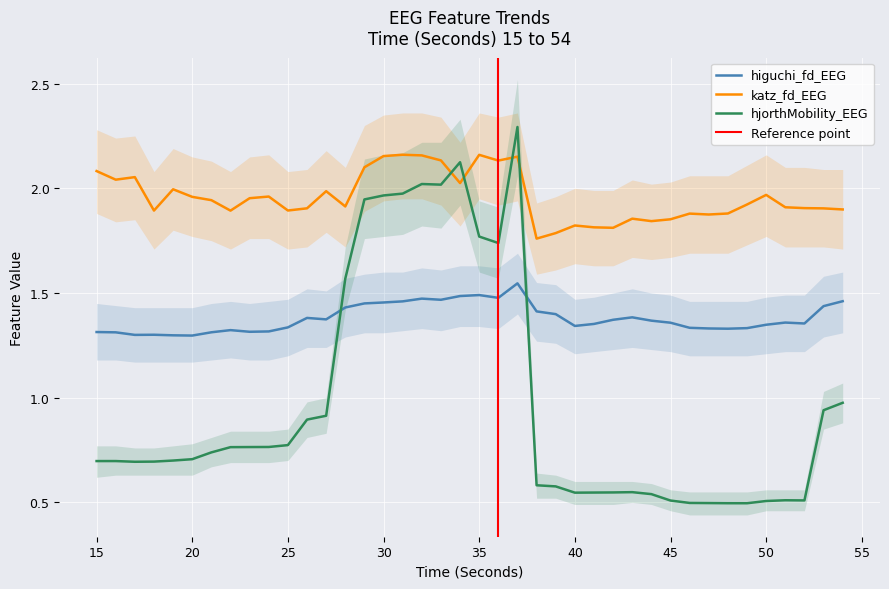

Which series has the largest total across all categories?

katz_fd_EEG